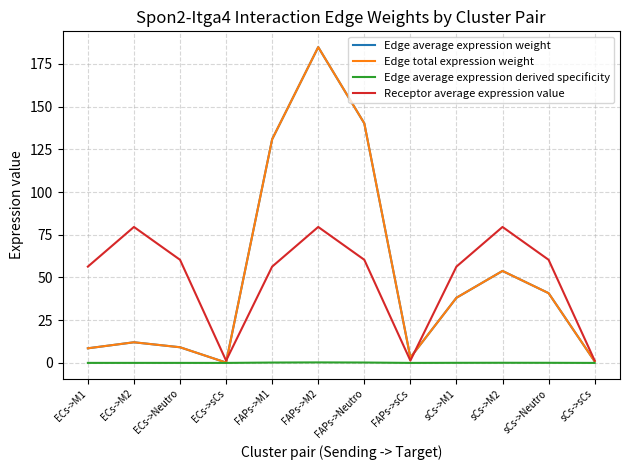

True or false: Edge average expression derived specificity and Edge average expression weight cross at least once.

False